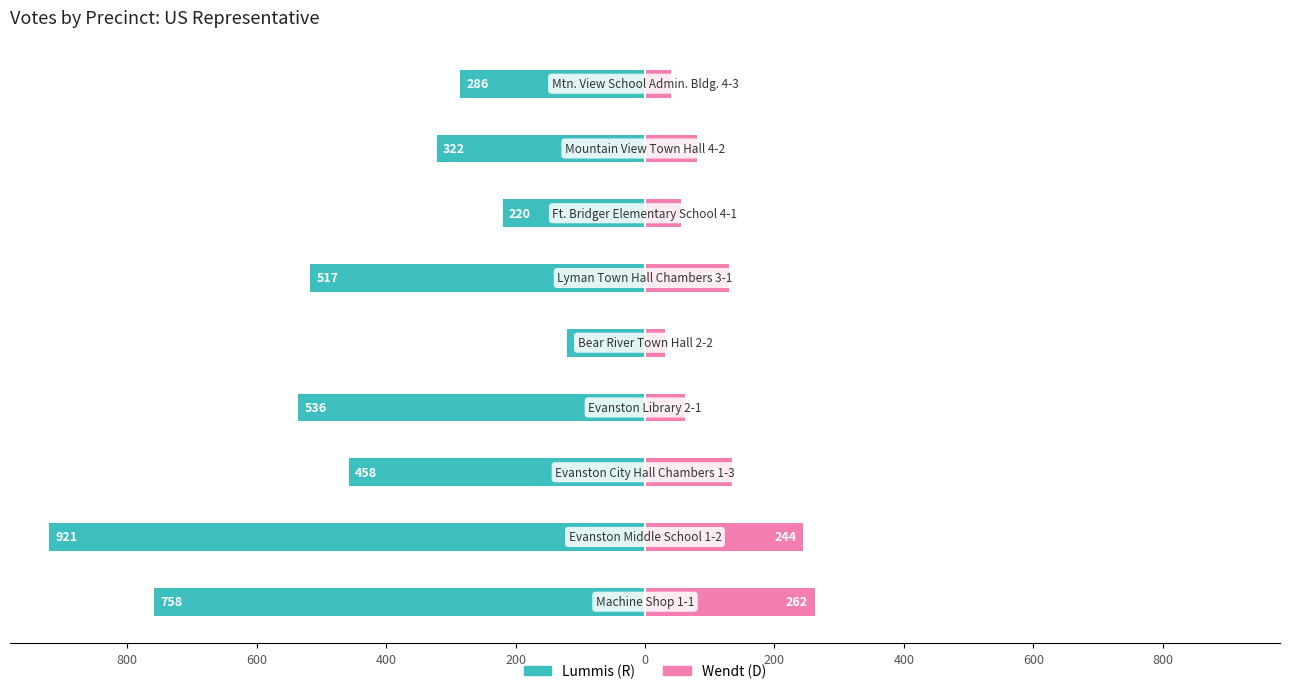

At 800, list the series in order from largest to smallest.

Wendt (D), Lummis (R)